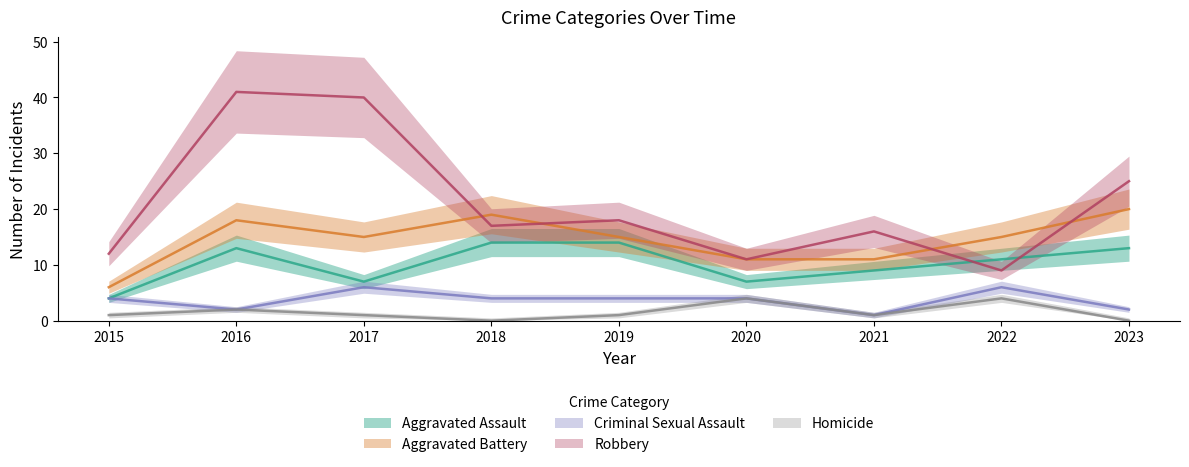

True or false: Criminal Sexual Assault and Aggravated Assault cross at least once.

False